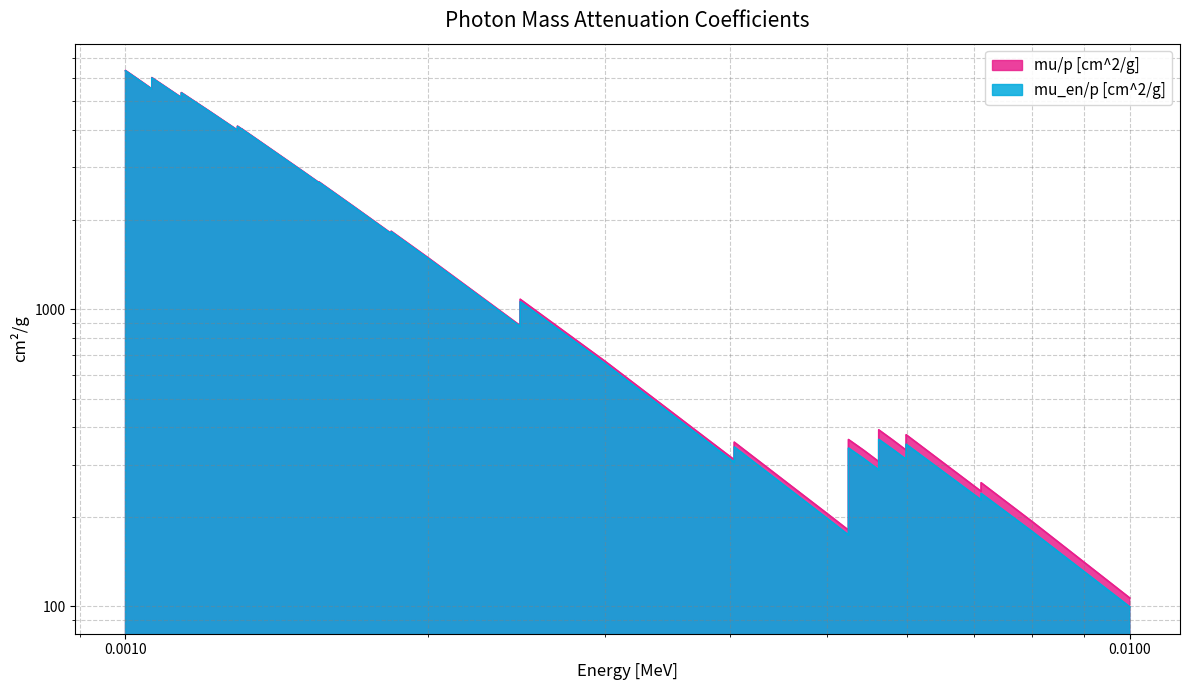

What is the highest value of the mu_en/p [cm^2/g] series?

6332.0